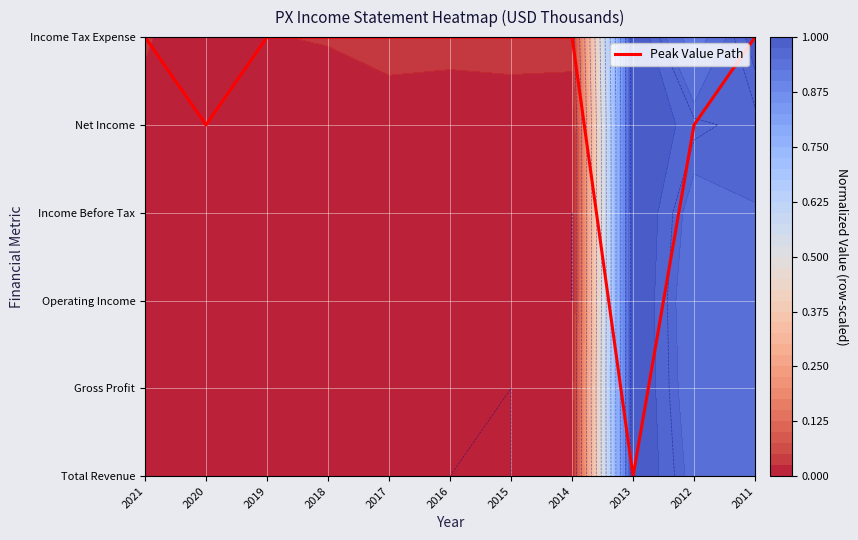

Reading right to left, transcribe all the data shown in this chart.

5	4	0	5	5	5	5	5	5	4	5